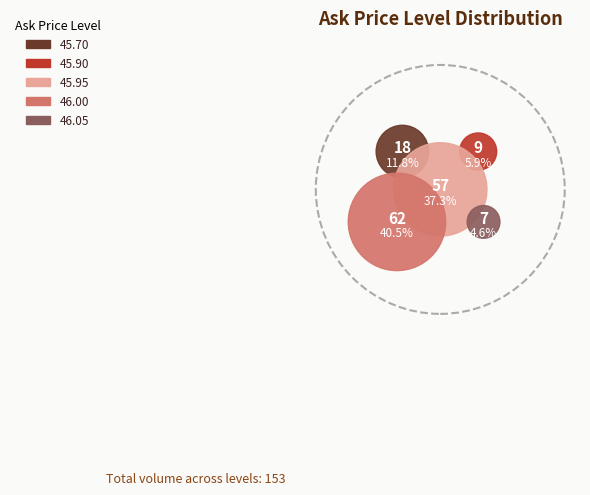

To the nearest percent, what is the combined percentage of 45.70 and 45.90?

18%